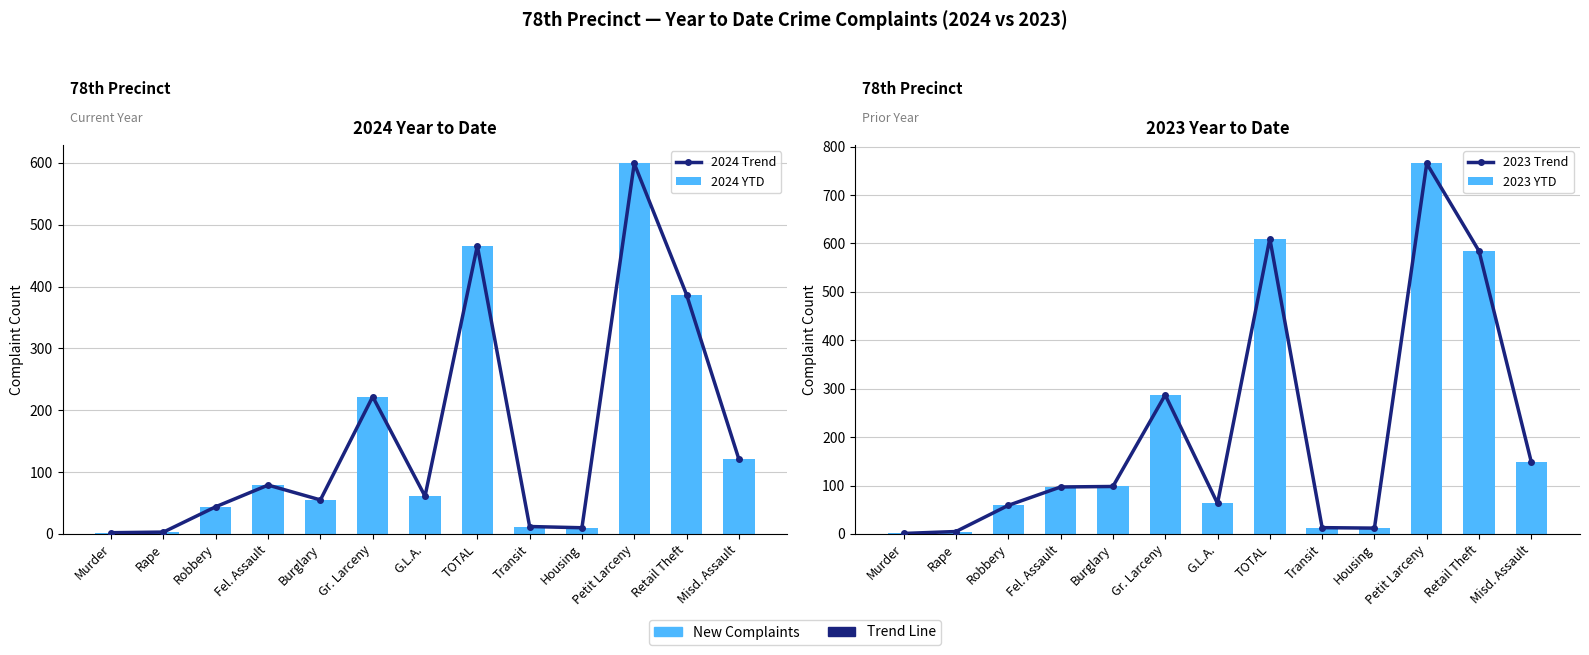

Rank the categories by 2023 Trend value from highest to lowest.

Petit Larceny, TOTAL, Retail Theft, Gr. Larceny, Misd. Assault, Burglary, Fel. Assault, G.L.A., Robbery, Transit, Housing, Rape, Murder